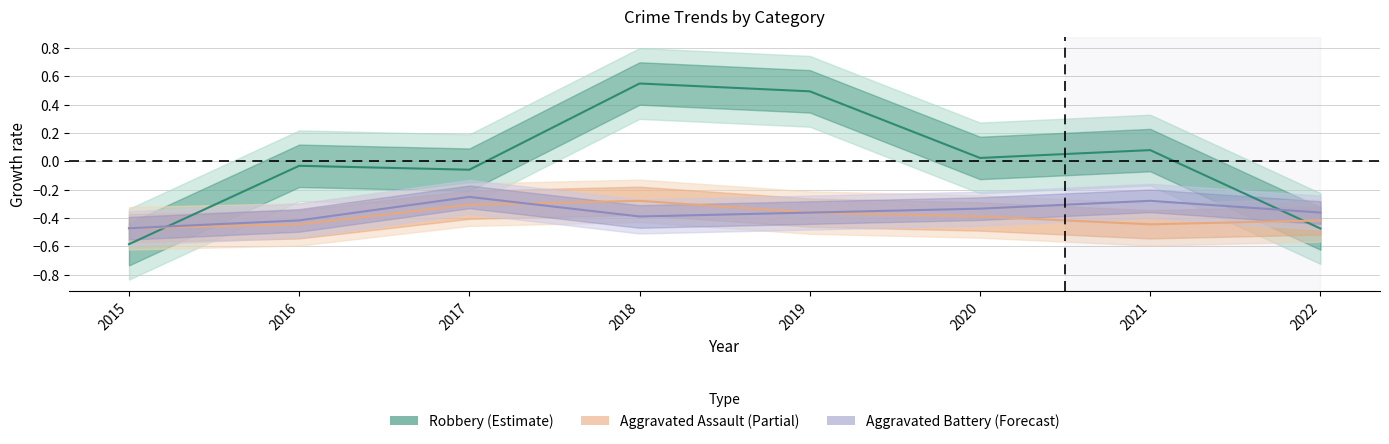

Reading left to right, what are all the values shown in this chart?

Robbery: 2015=-0.6	2016=-0.0	2017=-0.1	2018=0.6	2019=0.5	2020=0.0	2021=0.1	2022=-0.5
Aggravated Assault: 2015=-0.5	2016=-0.4	2017=-0.3	2018=-0.3	2019=-0.4	2020=-0.4	2021=-0.4	2022=-0.4
Aggravated Battery: 2015=-0.5	2016=-0.4	2017=-0.3	2018=-0.4	2019=-0.4	2020=-0.3	2021=-0.3	2022=-0.4